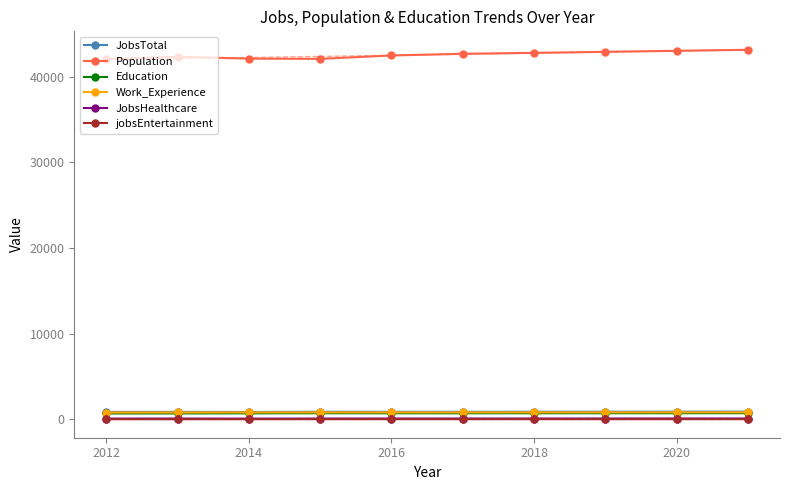

True or false: jobsEntertainment and Population cross at least once.

False